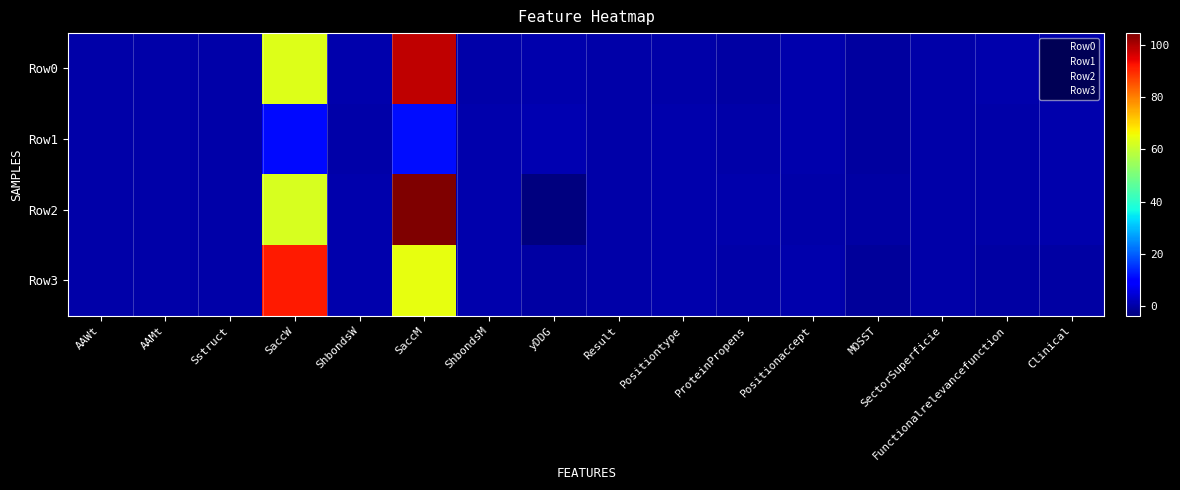

At how many categories does at least one series exceed 62?

2